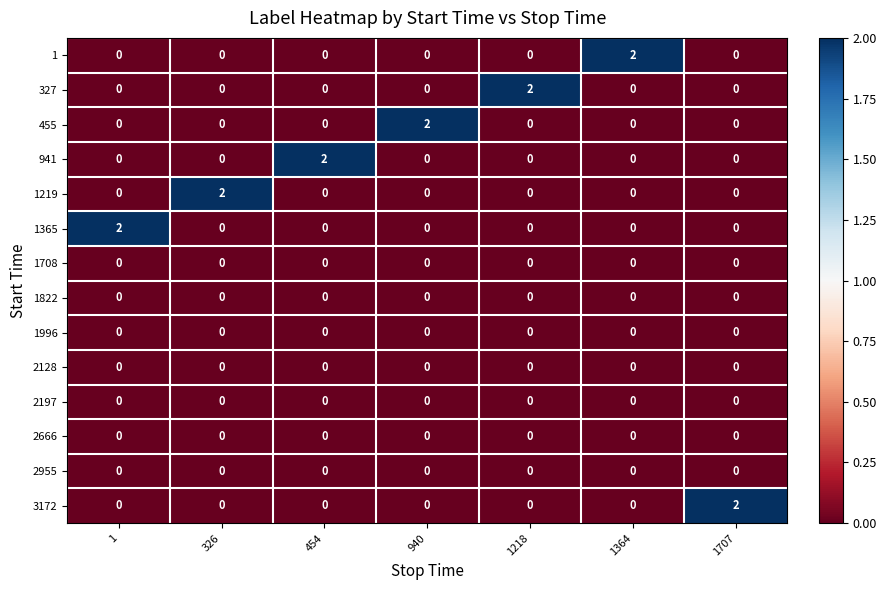

At how many categories does at least one series exceed 1?

7